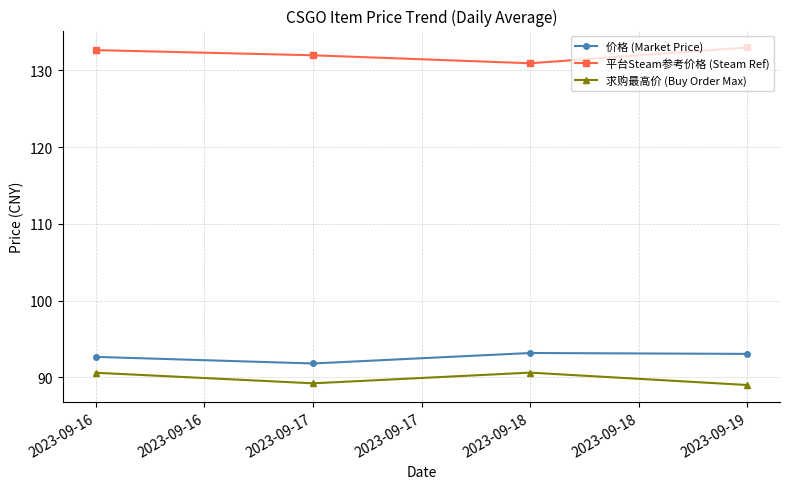

How many values in the 价格 (Market Price) series are below 93?

2